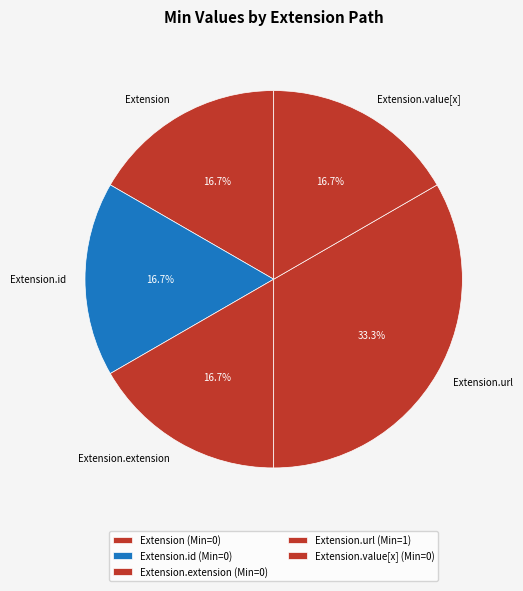

How much of the chart is everything except Extension.extension?

83.3%